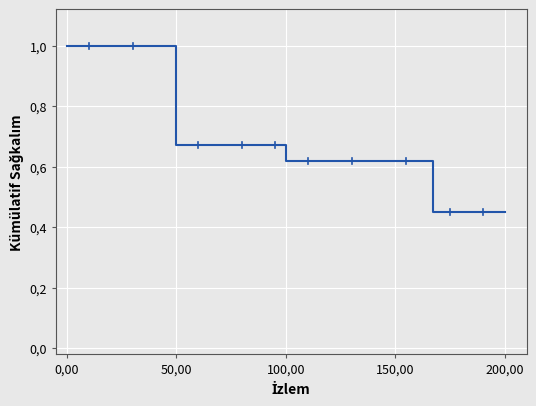

Is it true that the value at 7 is 0.4?

False